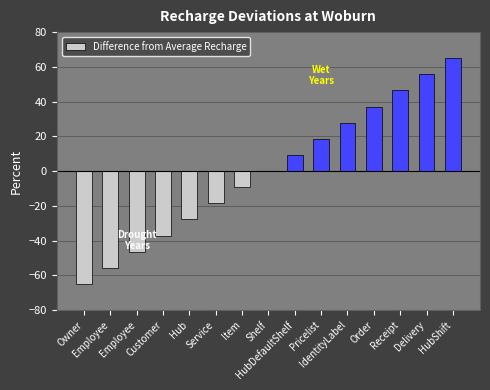

At which label is the value closest to 0?

Shelf